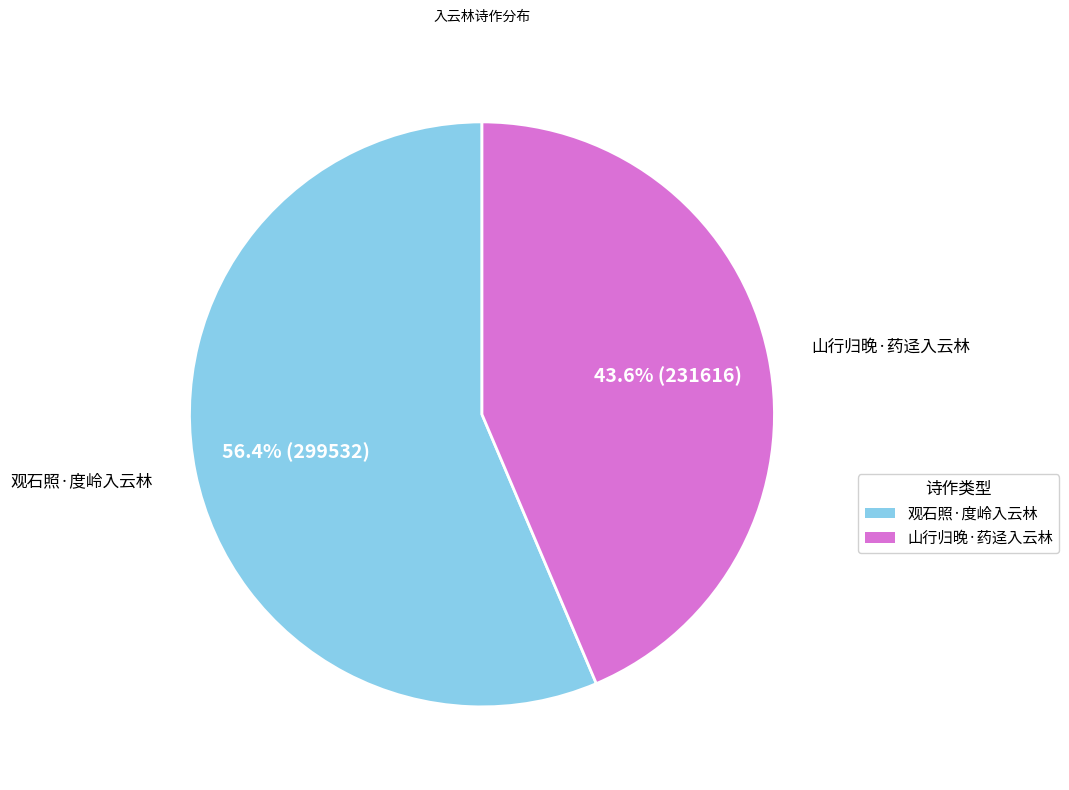

Count the number of slices in the pie.

2